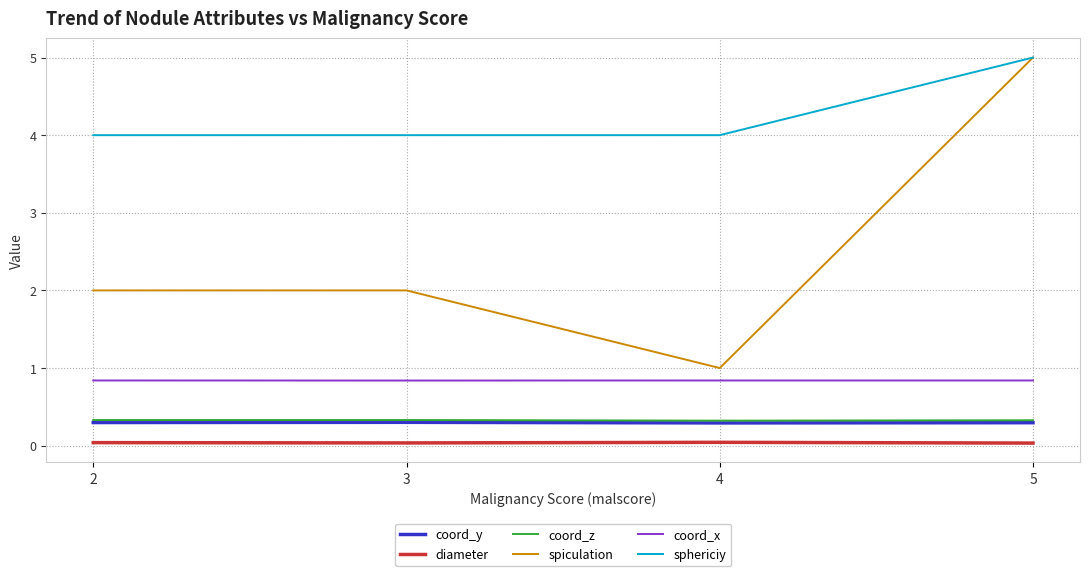

Is it true that sphericiy equals 3.1 at 5?

False